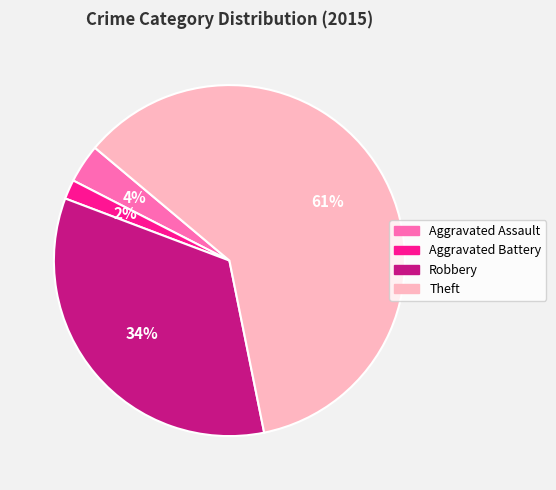

Rank the categories by value from lowest to highest.

Aggravated Battery, Aggravated Assault, Robbery, Theft